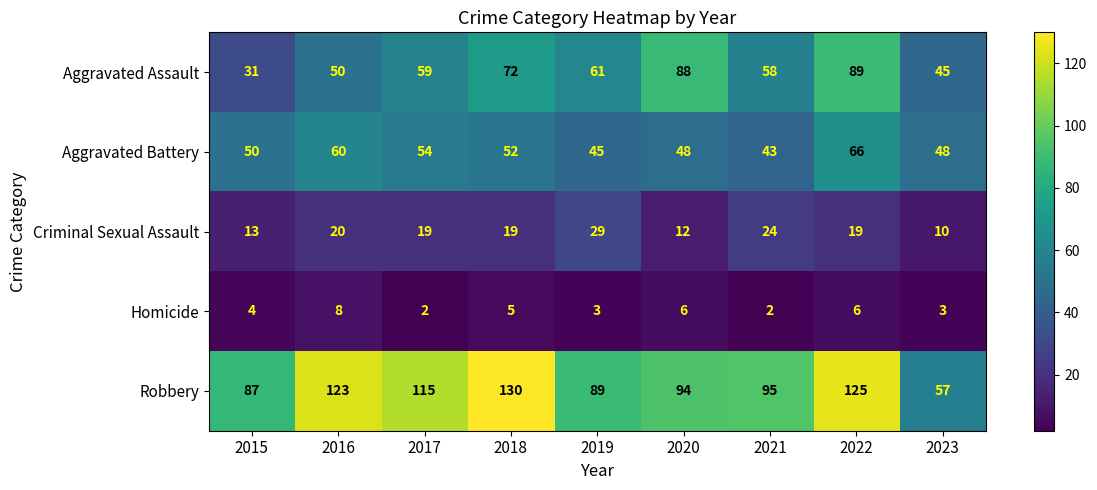

What is the spread (max minus min) of values at 2016?

115